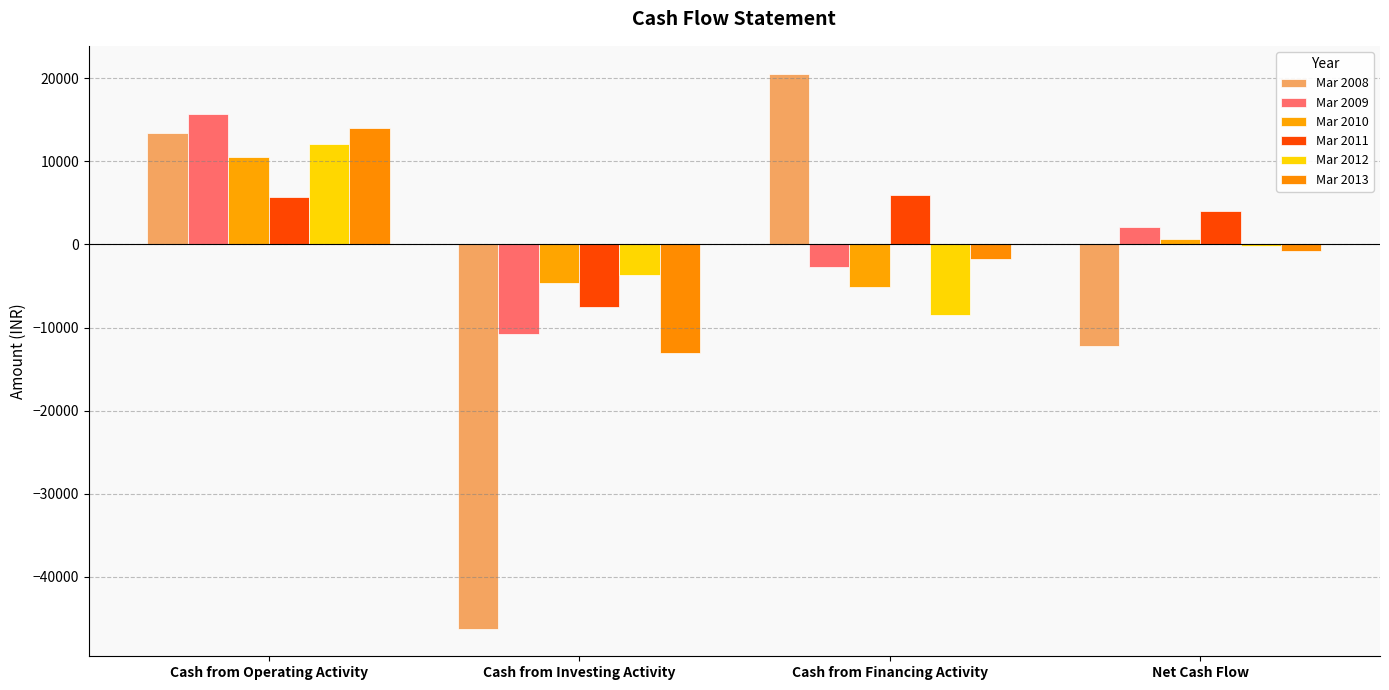

Where does the Mar 2010 series first go above 667?

Cash from Operating Activity